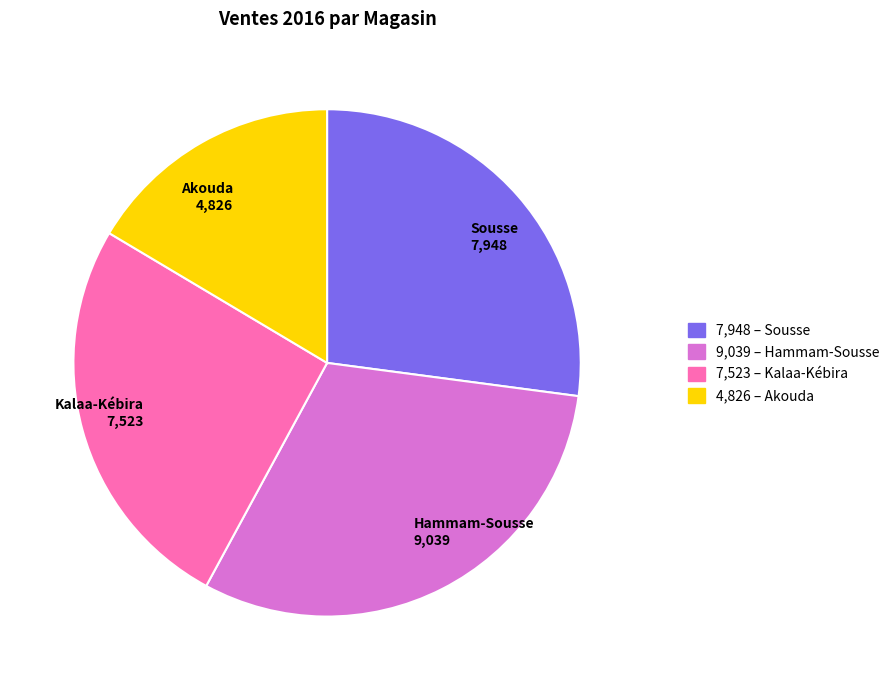

Is Hammam-Sousse the majority of the pie?

No